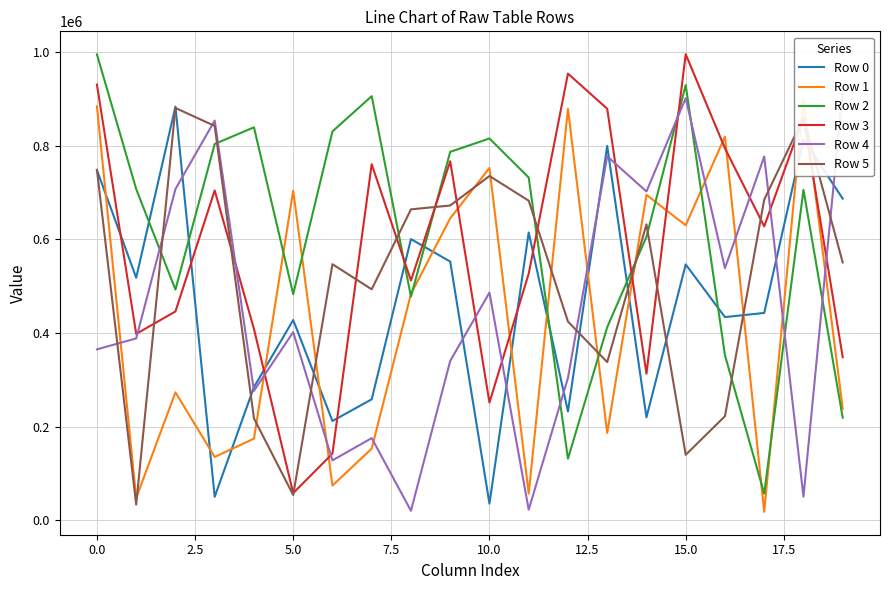

How many data points does each series have?

20